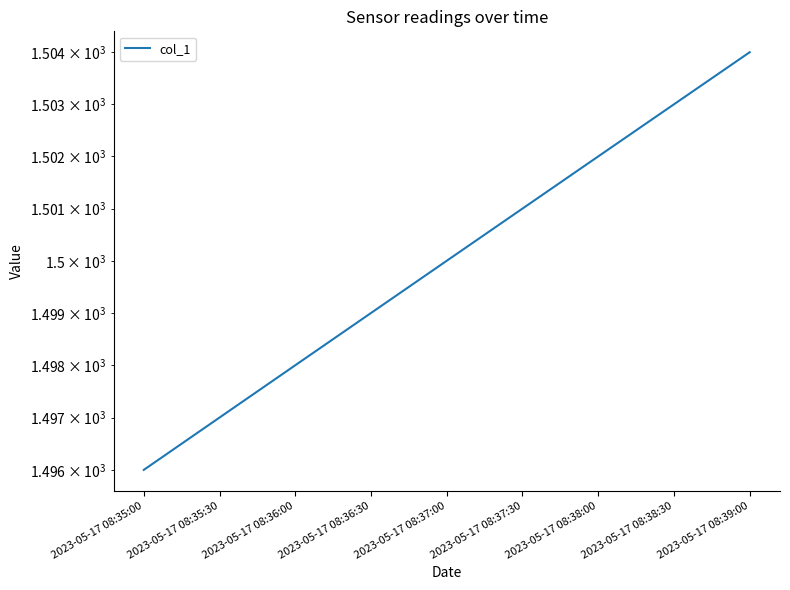

What is the value of the 8th point from the left?

1503